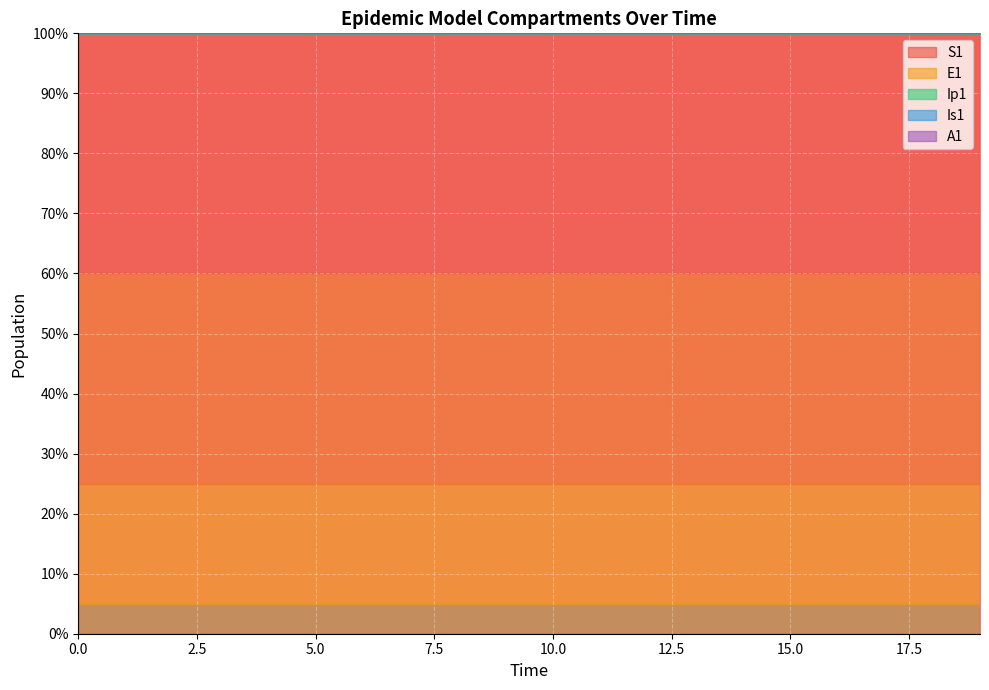

What is the highest value of the S1 series?

100.0